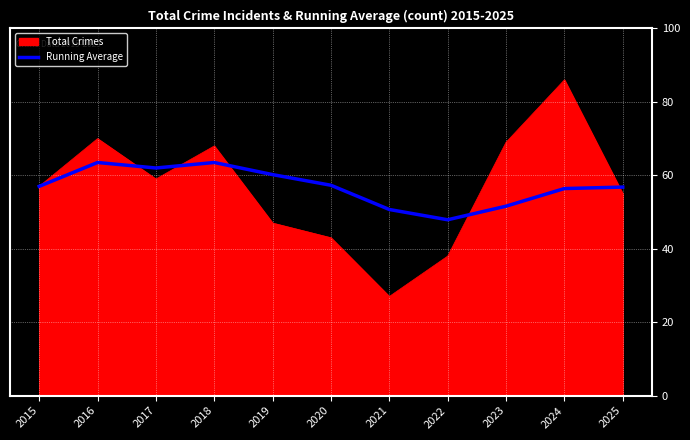

Which label corresponds to the smallest value in the chart?

2021